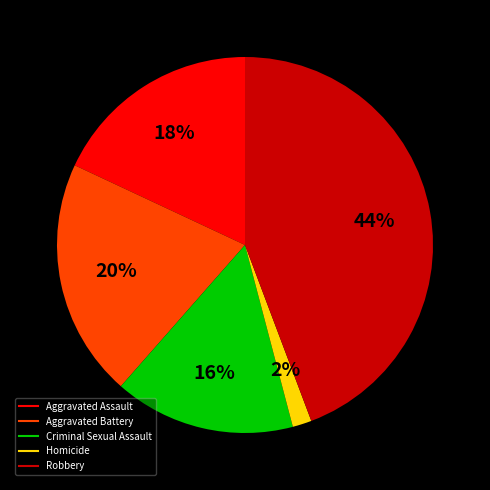

Rank the categories by value from highest to lowest.

Robbery, Aggravated Battery, Aggravated Assault, Criminal Sexual Assault, Homicide